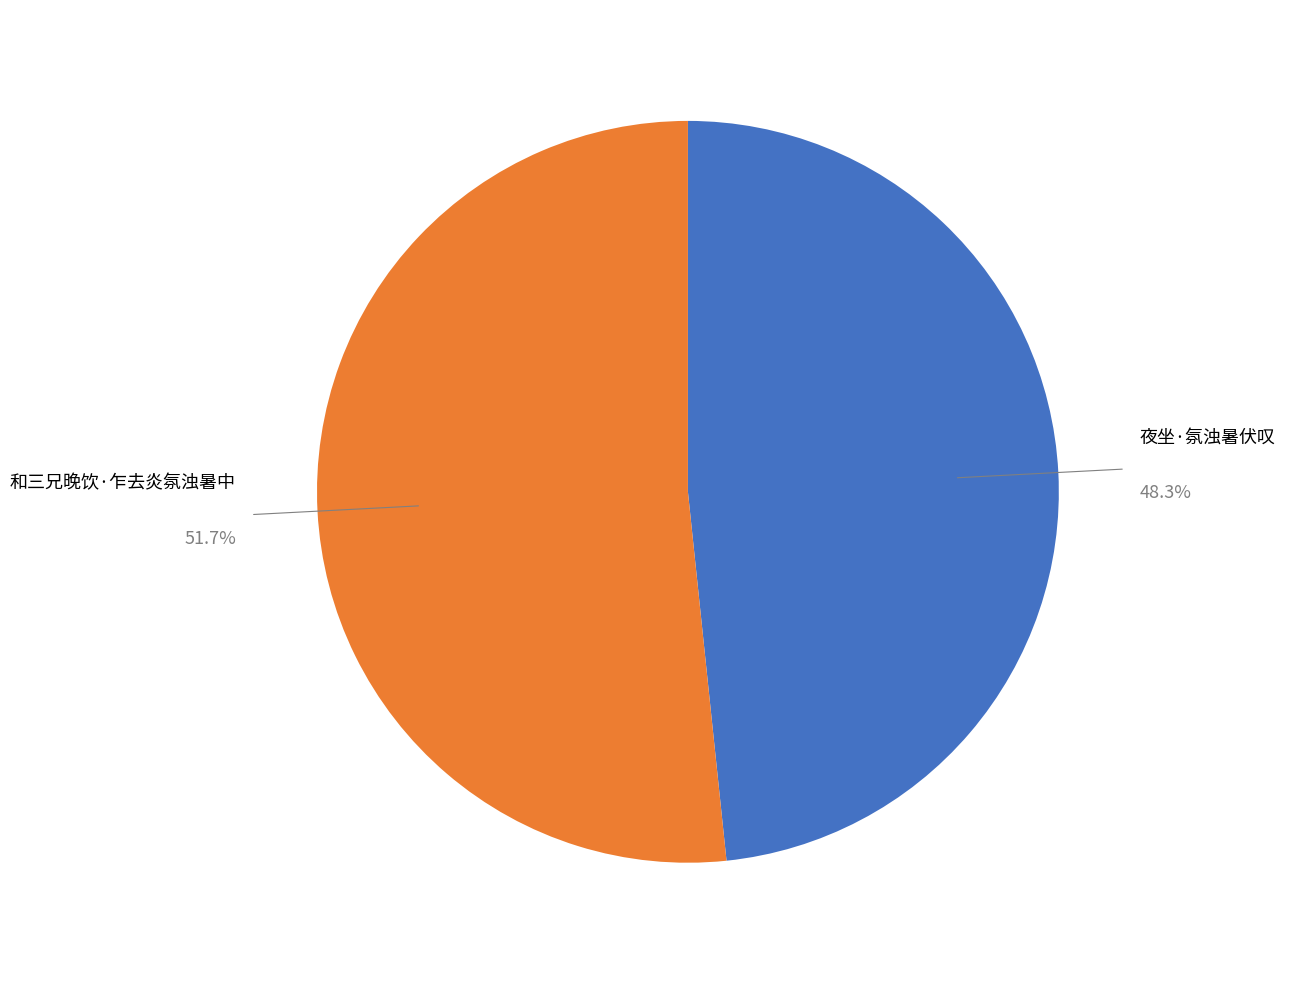

Which category has the biggest portion of the pie?

和三兄晚饮·乍去炎氛浊暑中